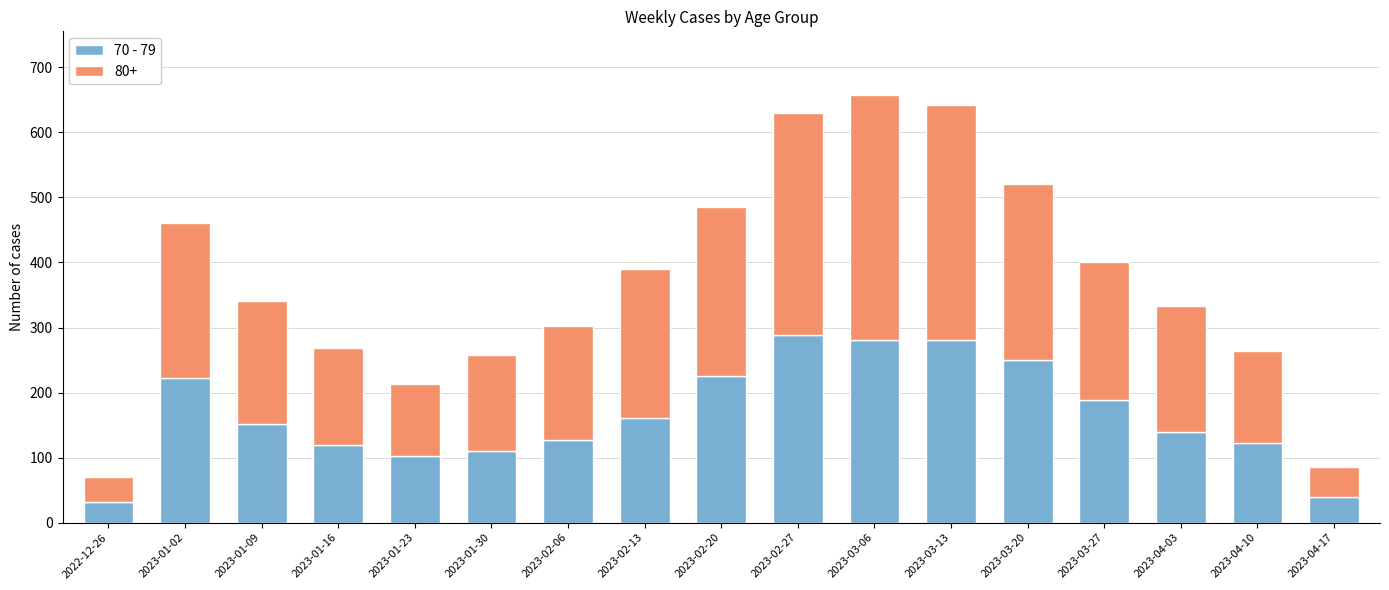

What is the highest value of the 70 - 79 series?

289